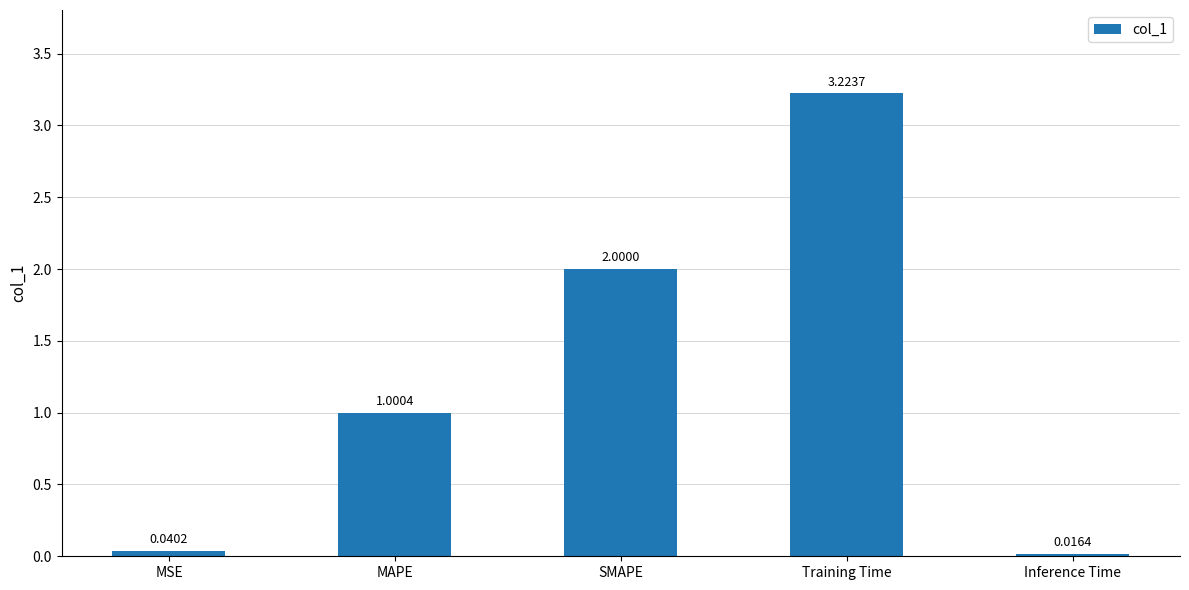

At which label is the value closest to 1?

MAPE